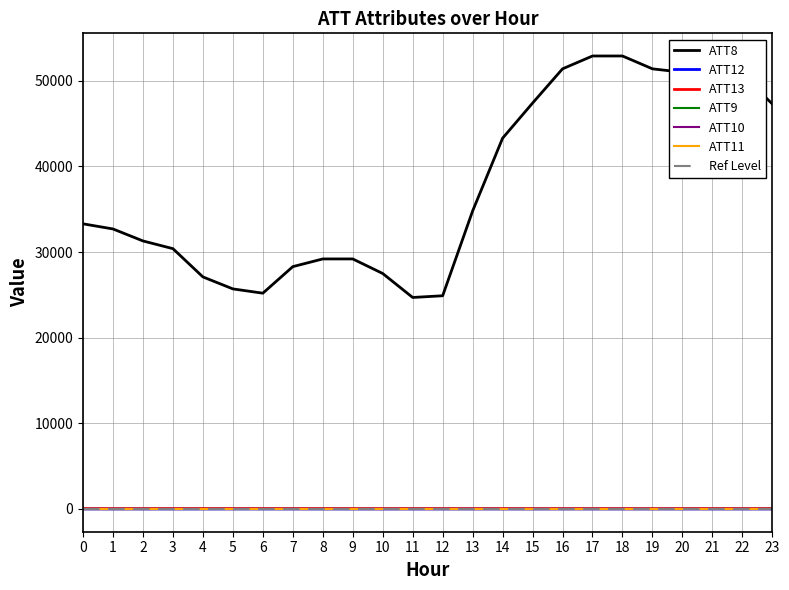

True or false: ATT8 and ATT13 intersect in this chart.

False